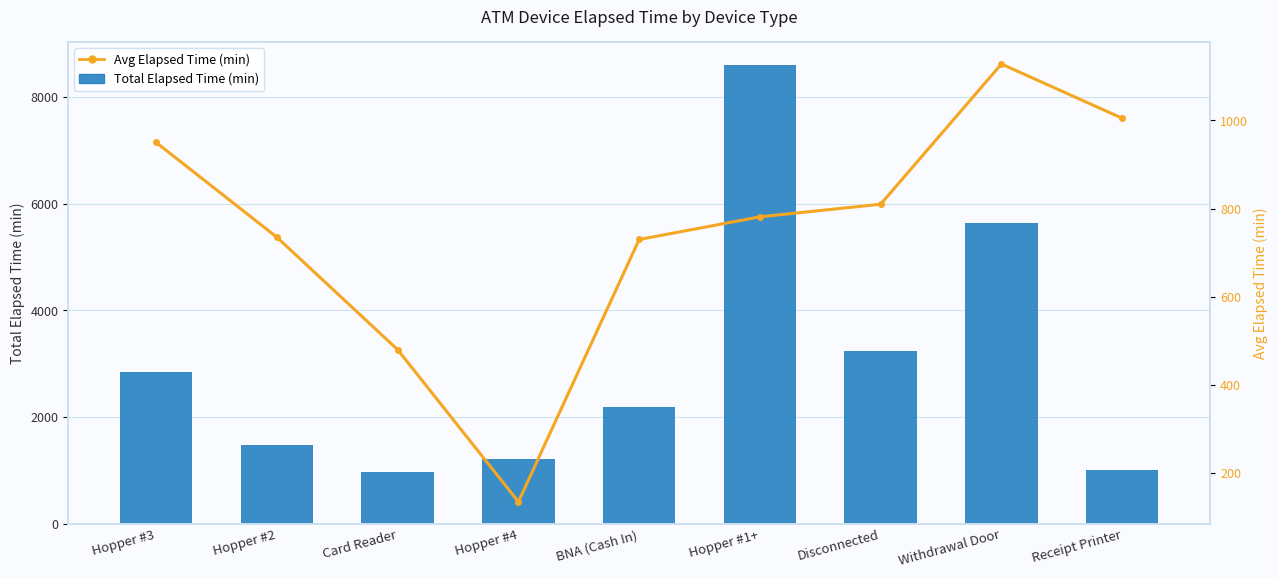

Which label corresponds to the largest value in the chart?

Hopper #1+